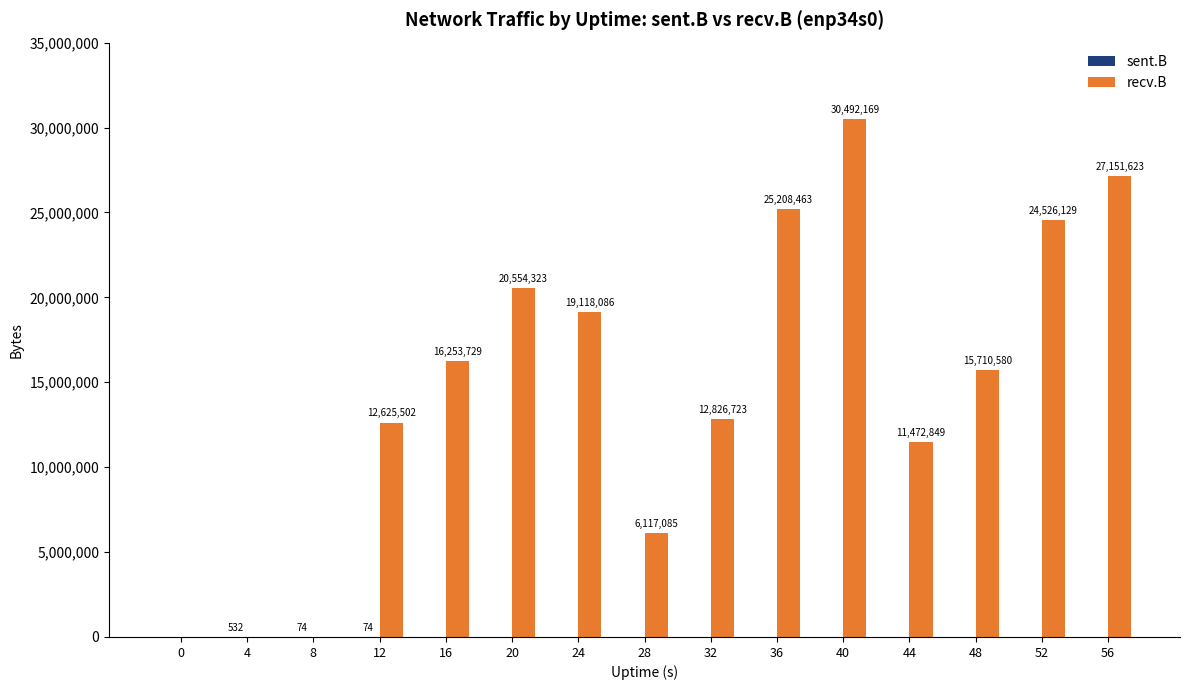

Which label corresponds to the largest value in the chart?

40